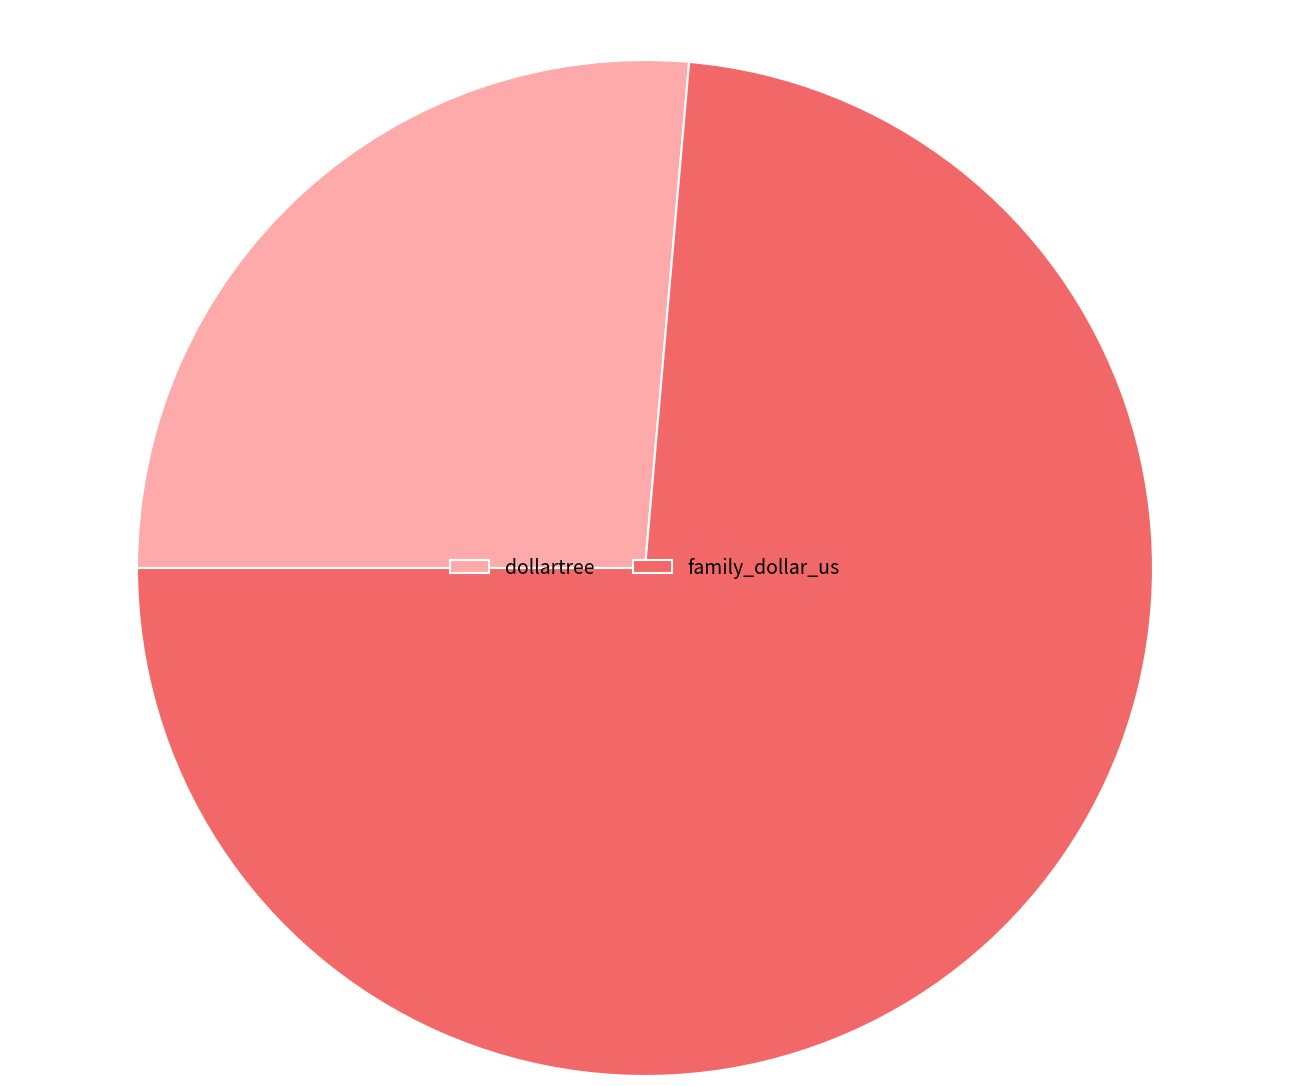

Count the number of slices in the pie.

2